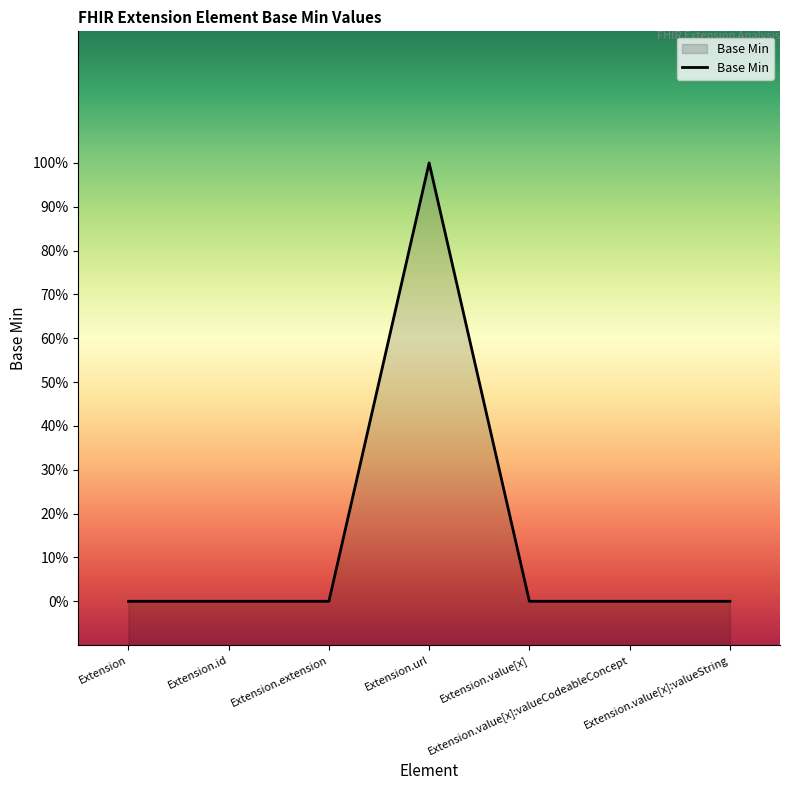

What position from the left is Extension.value[x]:valueString?

7